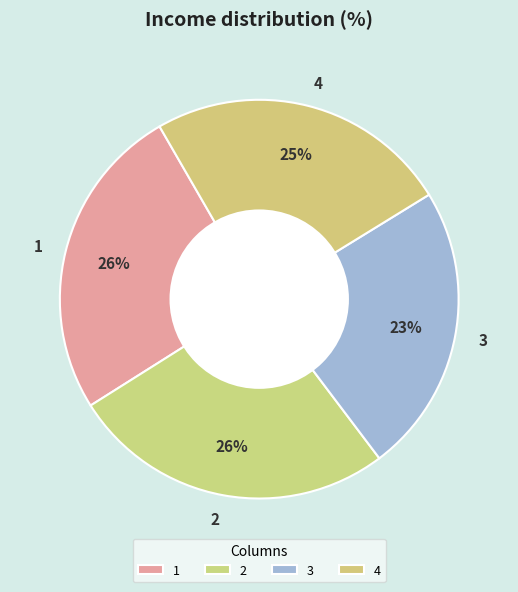

Count the number of slices in the pie.

4